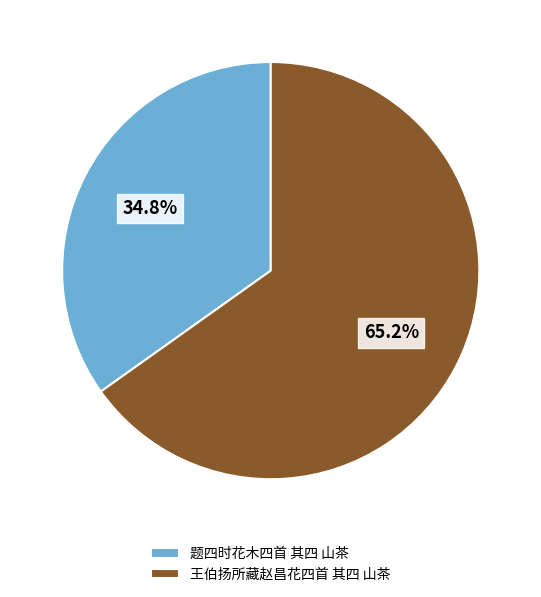

Is it true that 王伯扬所藏赵昌花四首 其四 山茶 is 59% of the pie?

False